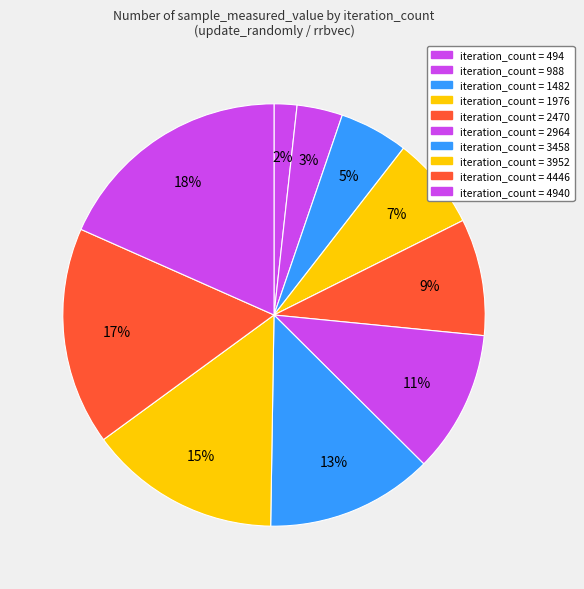

How many slices are in this pie chart?

10